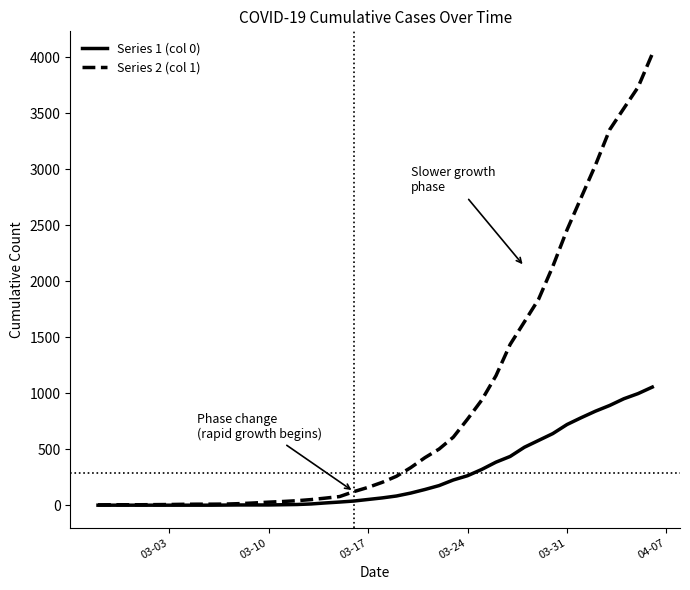

What is the average value of the Series 1 (col 0) series?

258